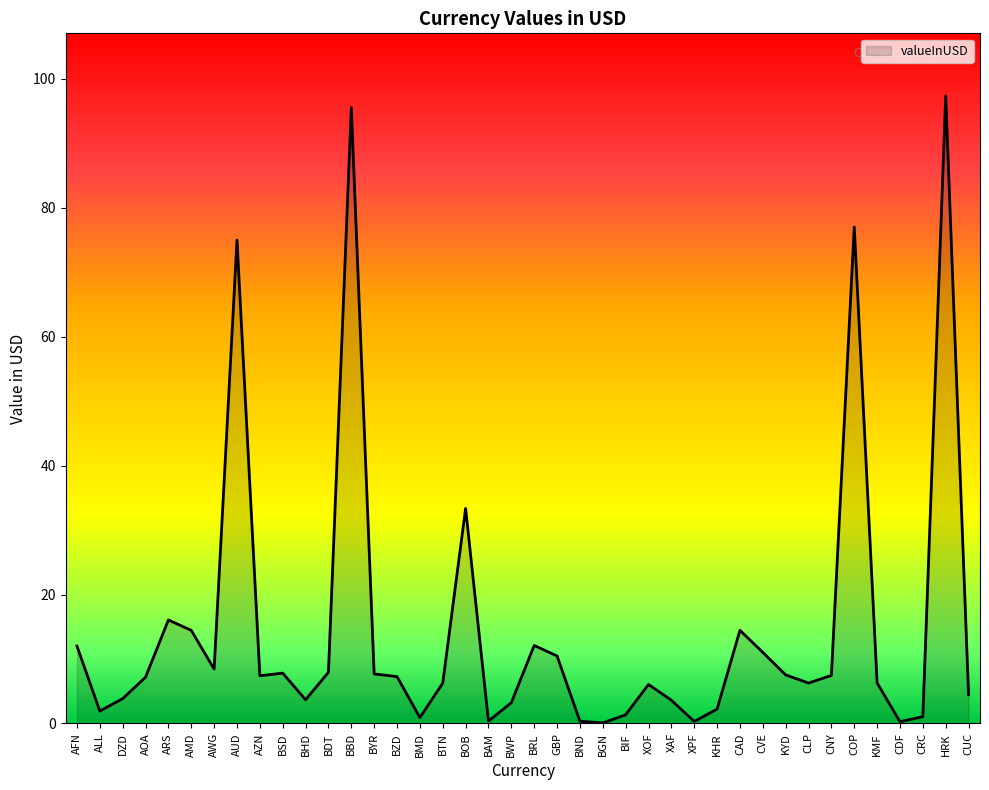

How many series are shown in this chart?

1